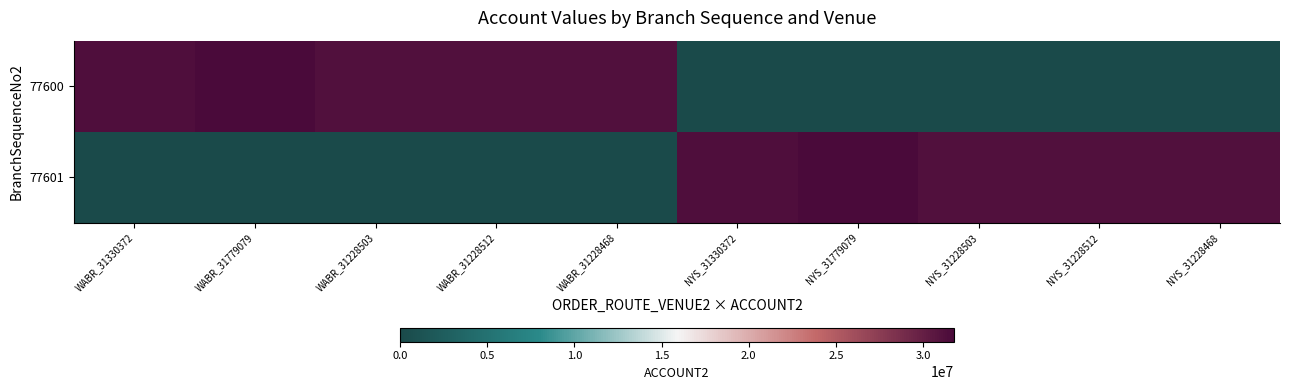

Rank the series at NYS_31779079 from lowest to highest value.

77600, 77601